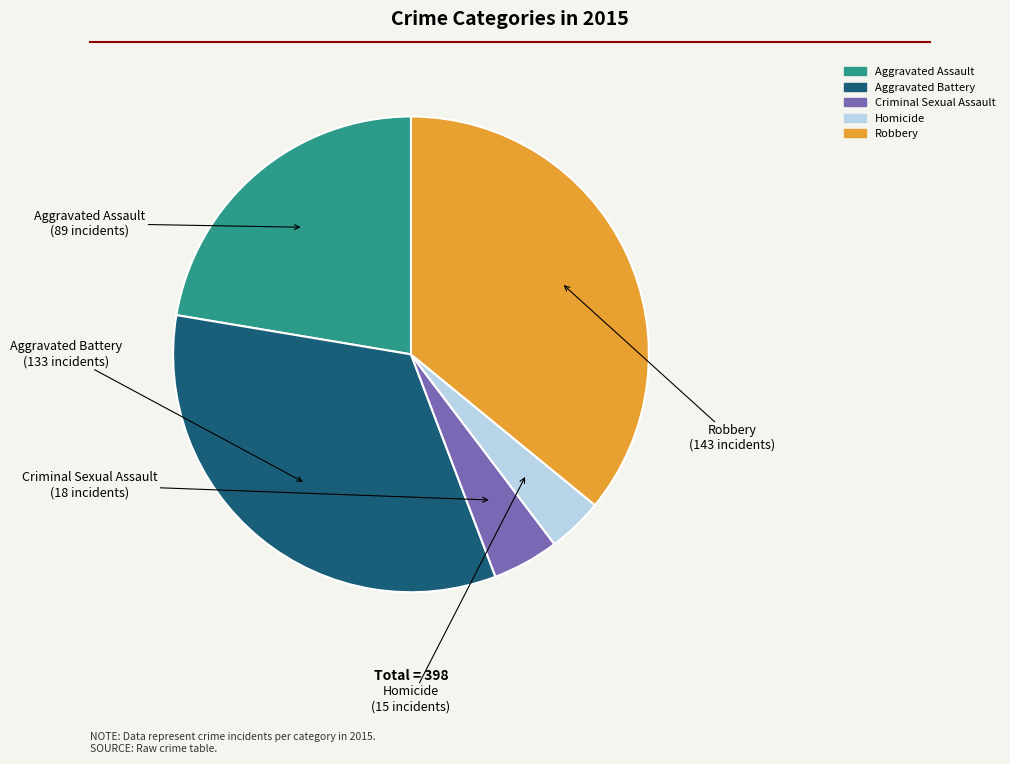

Rank the categories by value from highest to lowest.

Robbery, Aggravated Battery, Aggravated Assault, Criminal Sexual Assault, Homicide